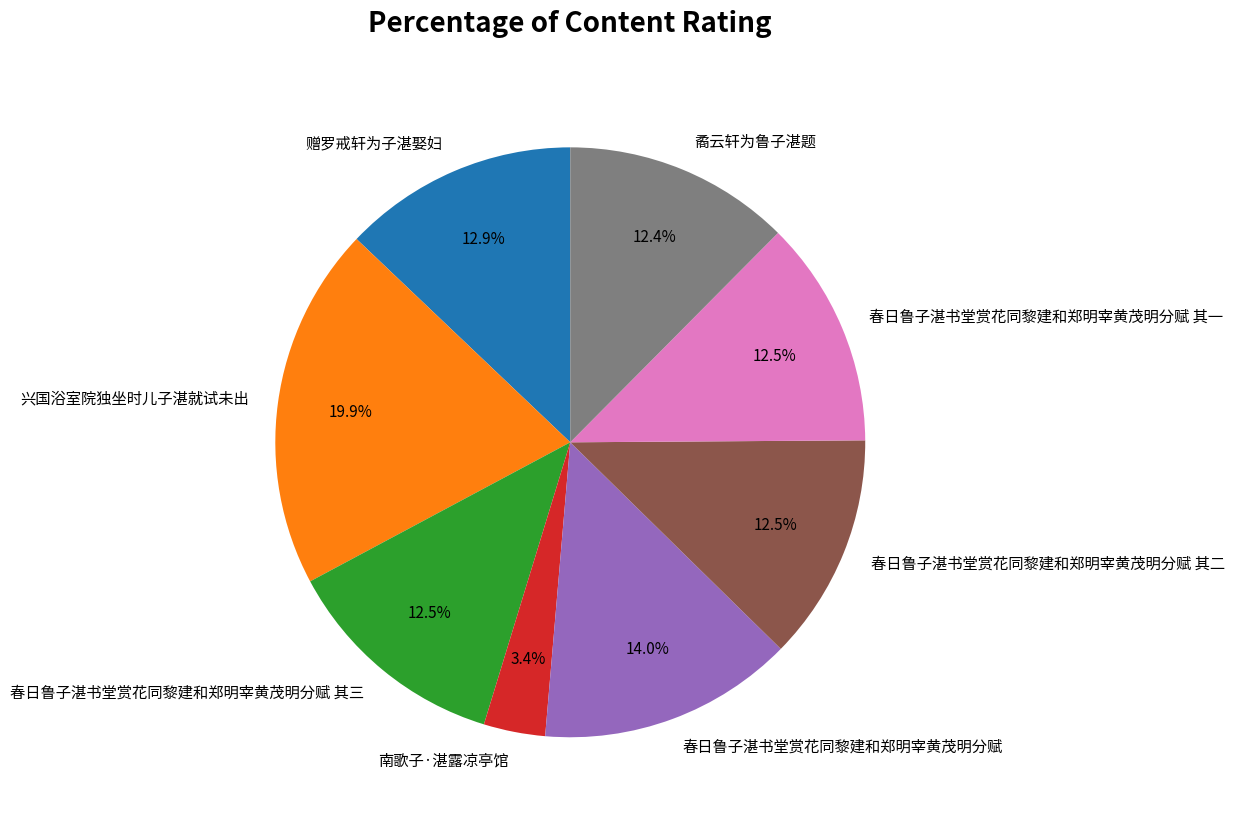

How much of the chart is everything except 南歌子·湛露凉亭馆?

96.6%